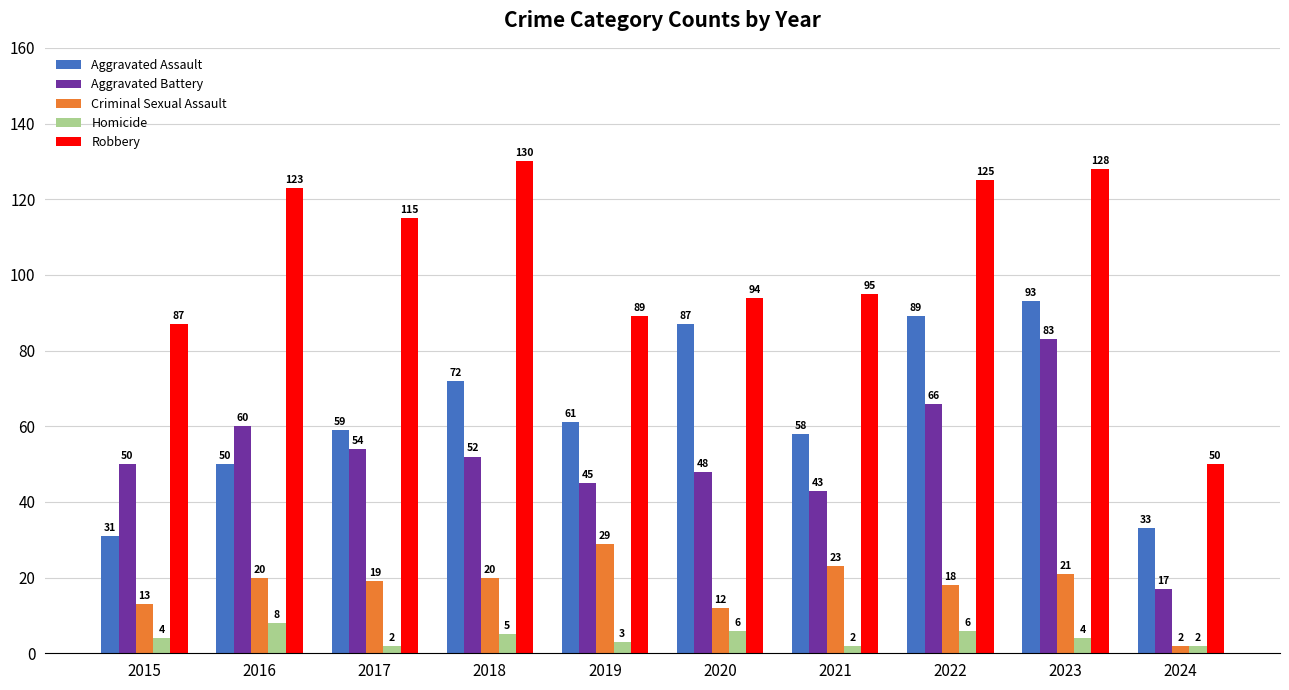

What are all the series names shown in the legend?

Aggravated Assault, Aggravated Battery, Criminal Sexual Assault, Homicide, Robbery